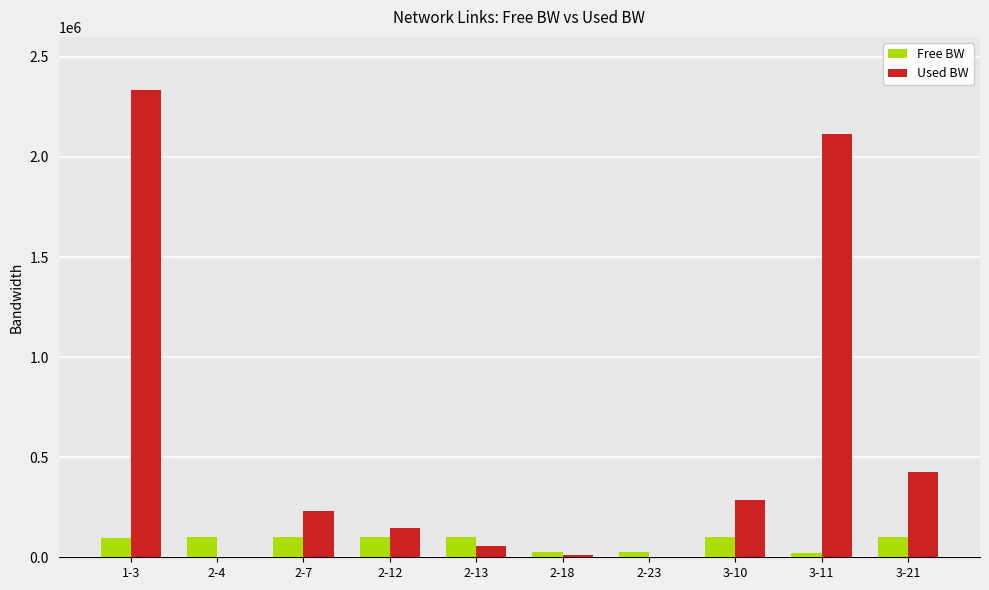

What is the sum of all Free BW values?

769384.2